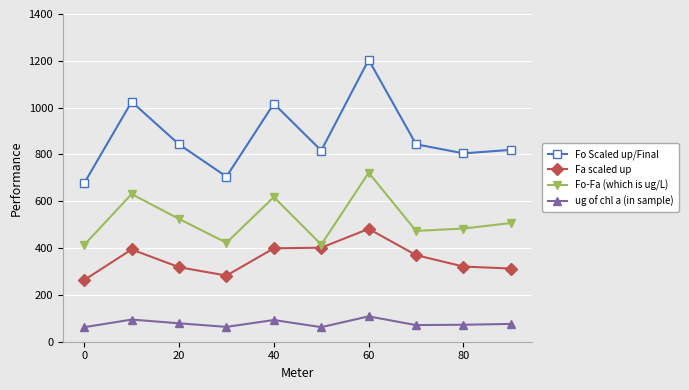

What is the smallest value displayed?

62.1